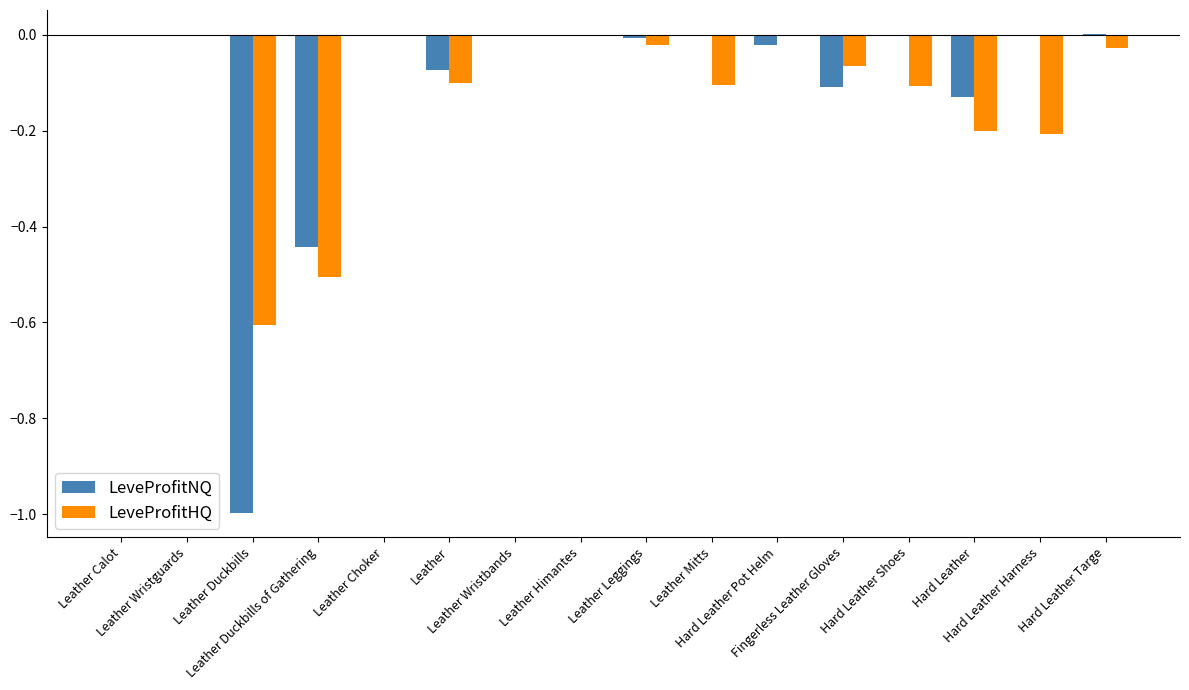

How many data points does each series have?

16